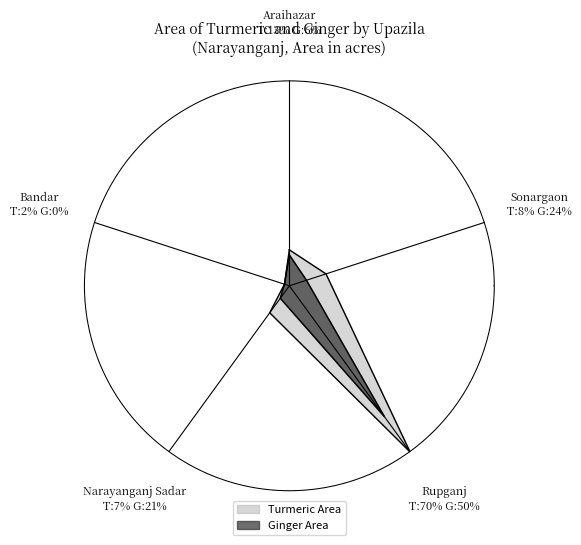

What portion of the pie excludes Sonargaon?

92.2%